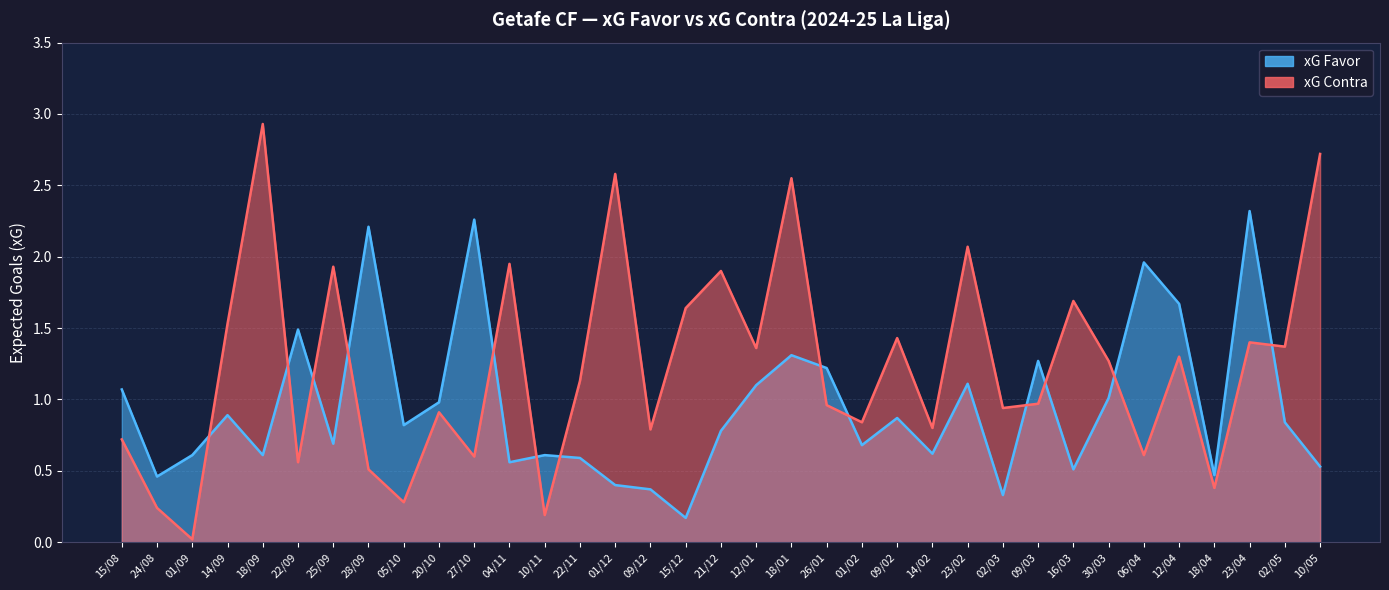

Which category has the highest value across all series?

18/09